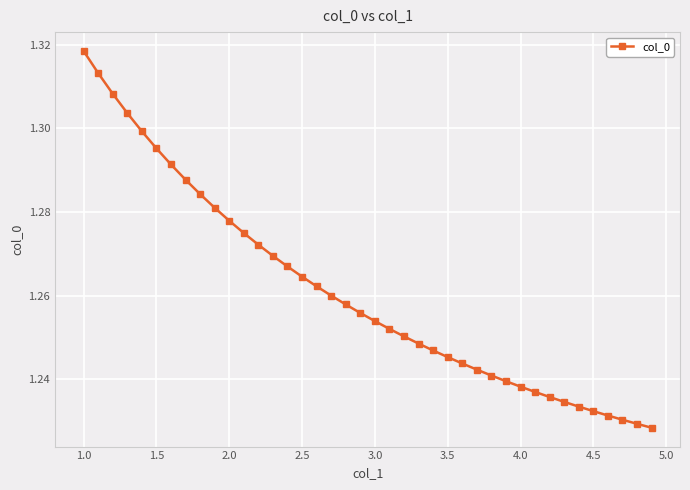

What is the sum of all values?

50.4